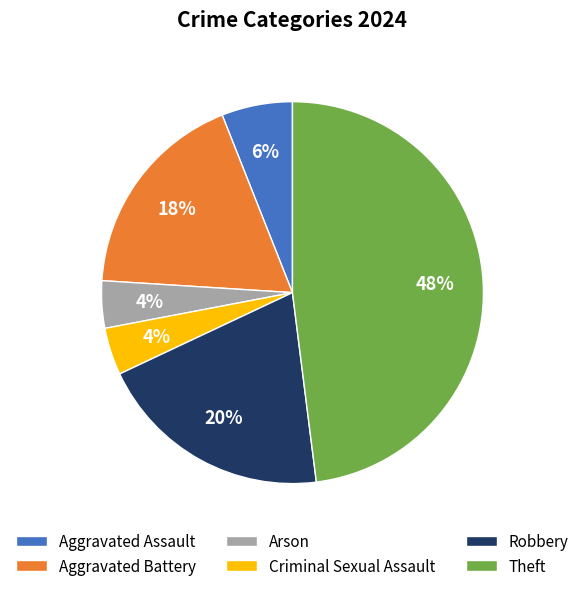

How many segments does this pie chart have?

6